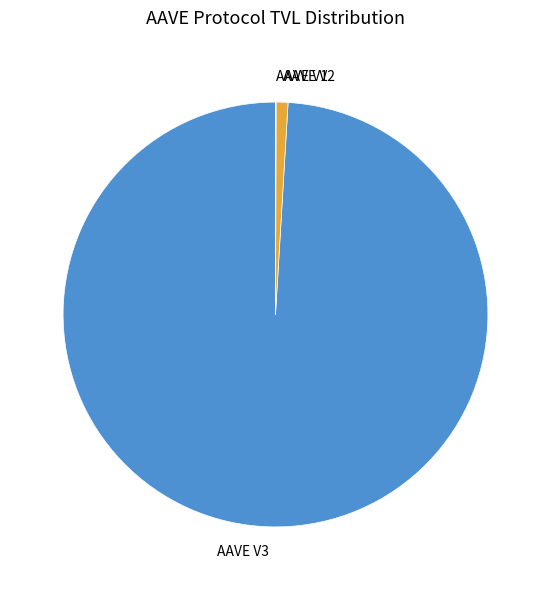

Which category has the biggest portion of the pie?

AAVE V3